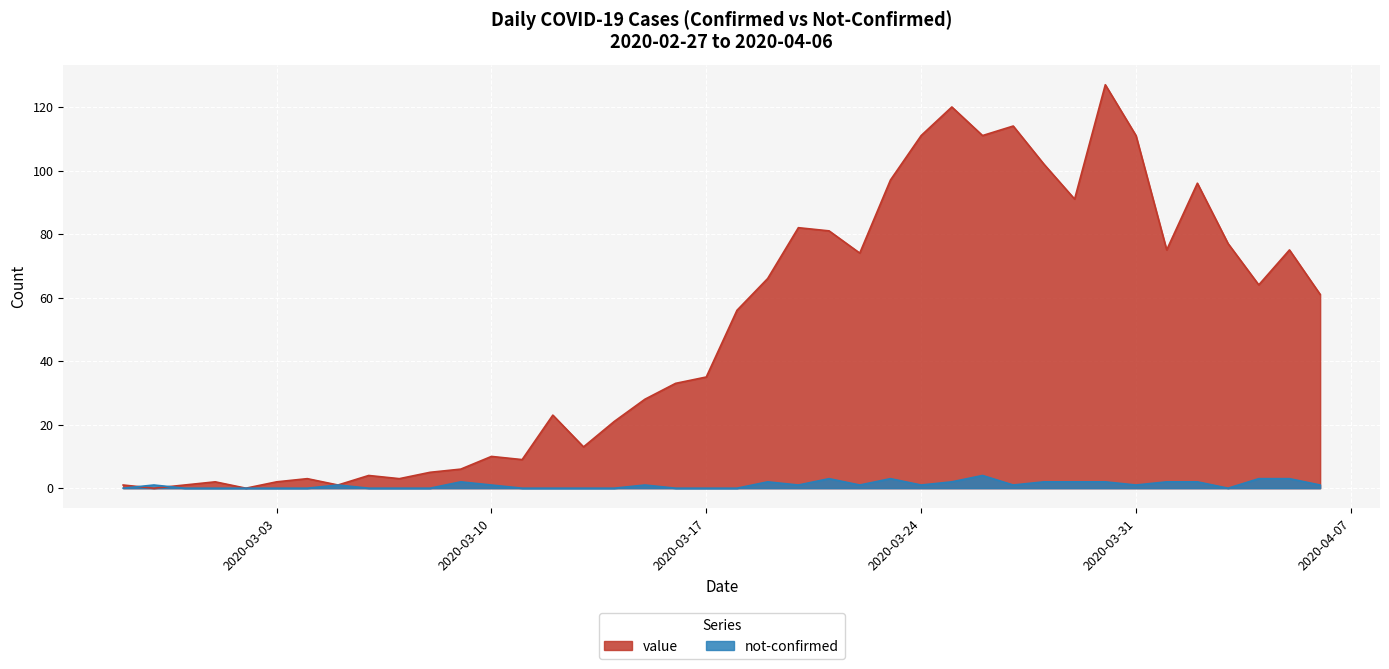

The value of value at 2020-02-28 is -82. True or false?

False